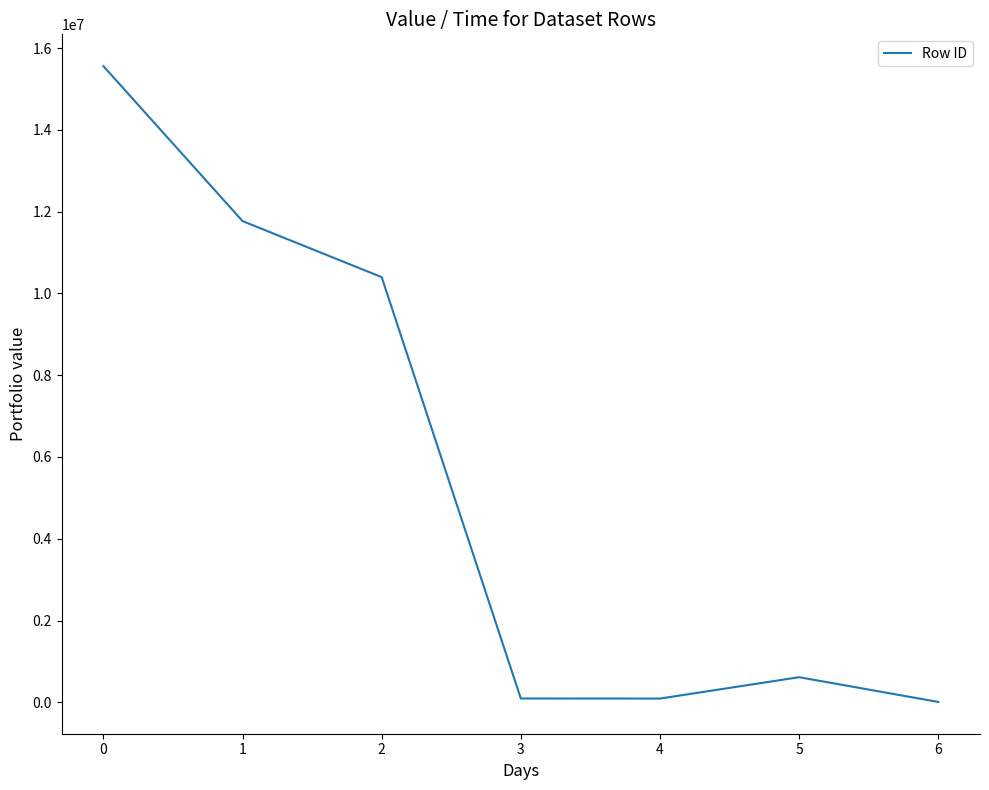

At which category does the chart reach its peak across all series?

0